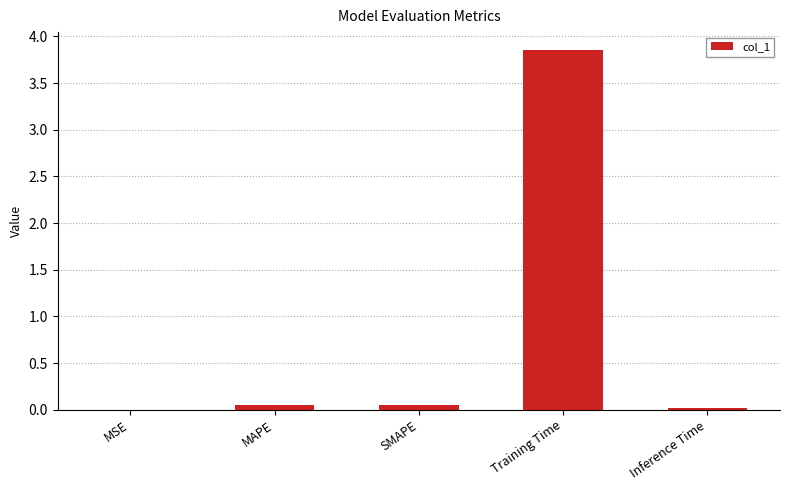

What is the sum of all values?

4.0